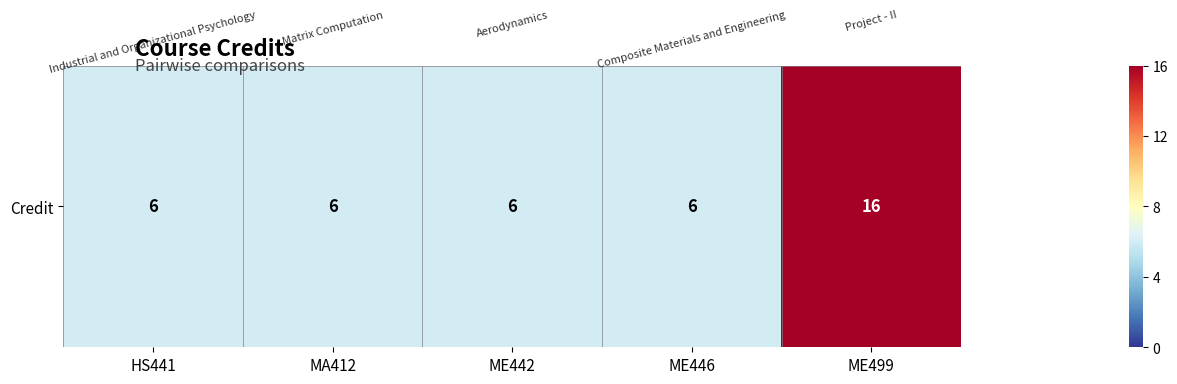

Rank the categories by value from highest to lowest.

ME499, HS441, MA412, ME442, ME446